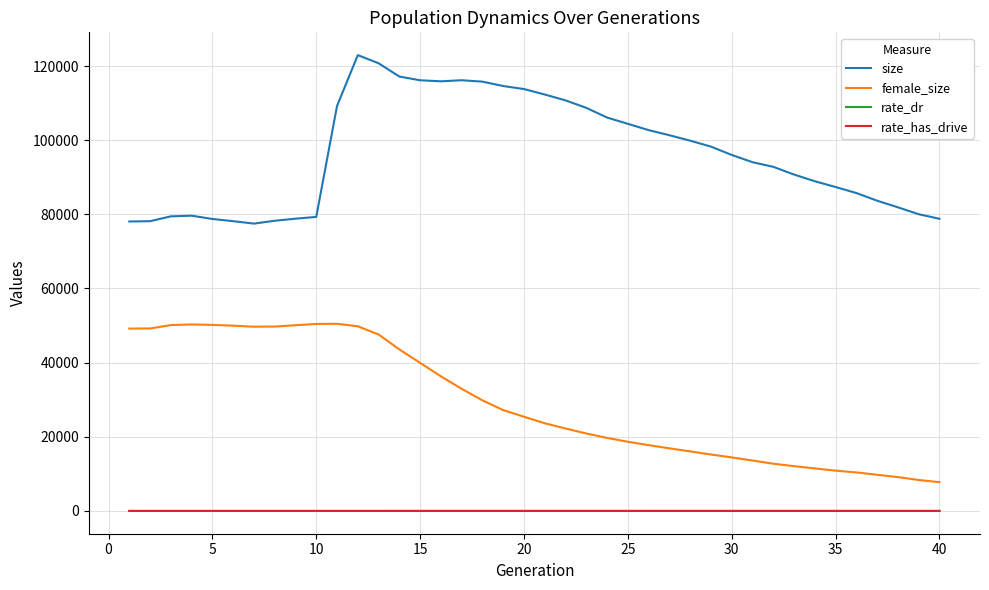

What is the difference between the maximum and minimum values in the rate_dr series?

0.6